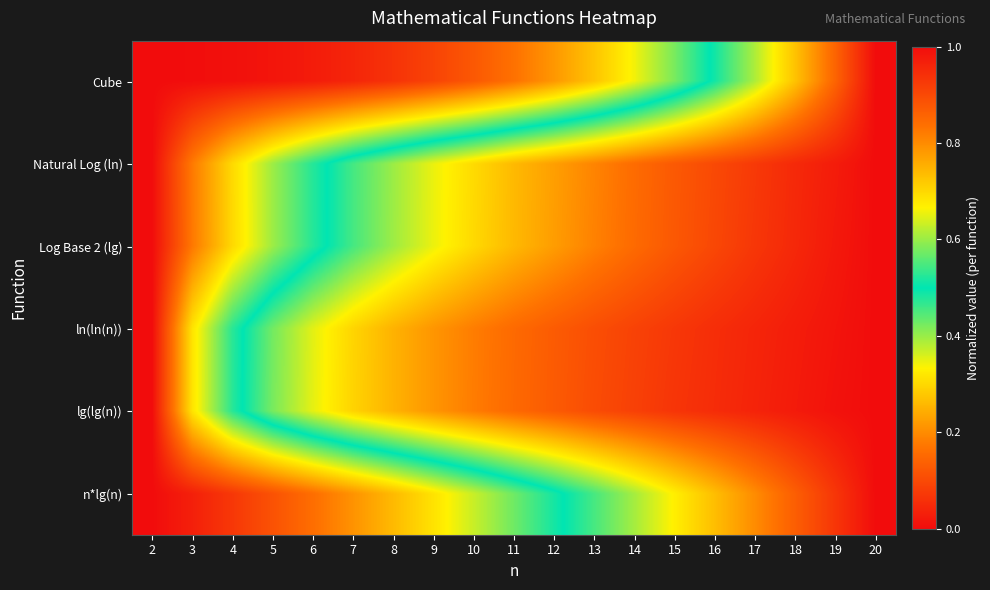

List the series in order of their peak value, highest first.

Cube, Natural Log (ln), Log Base 2 (lg), ln(ln(n)), lg(lg(n)), n*lg(n)